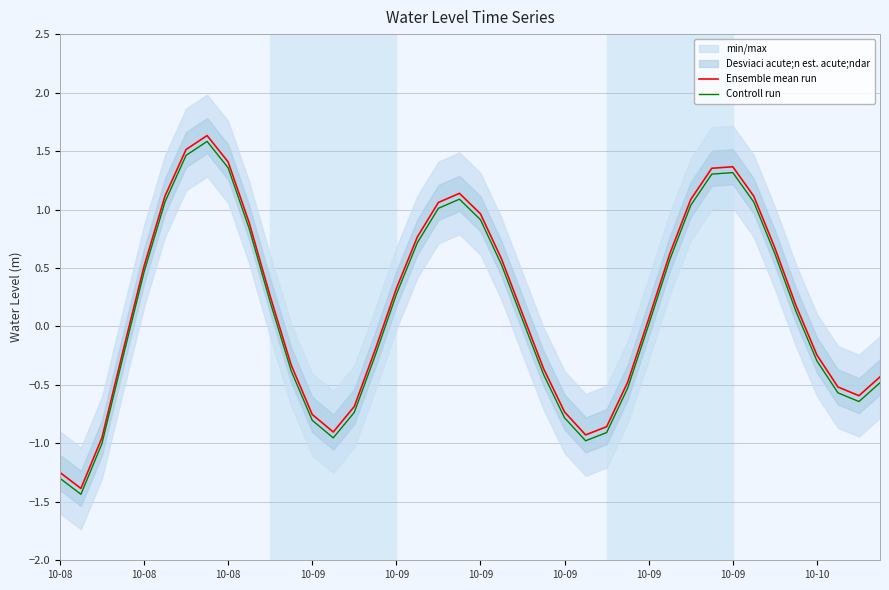

What value does the Ensemble mean run series have at 10-09?

1.4